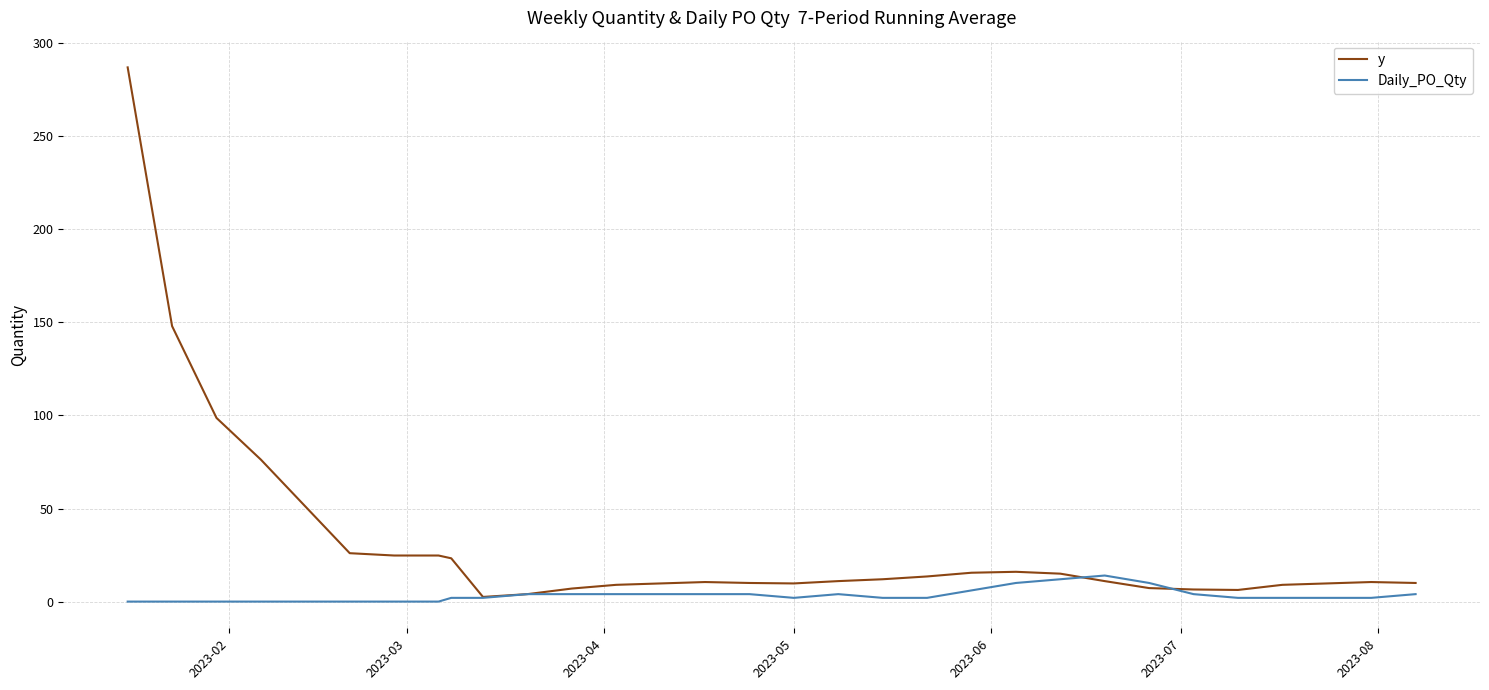

What is the greatest value displayed?

287.0